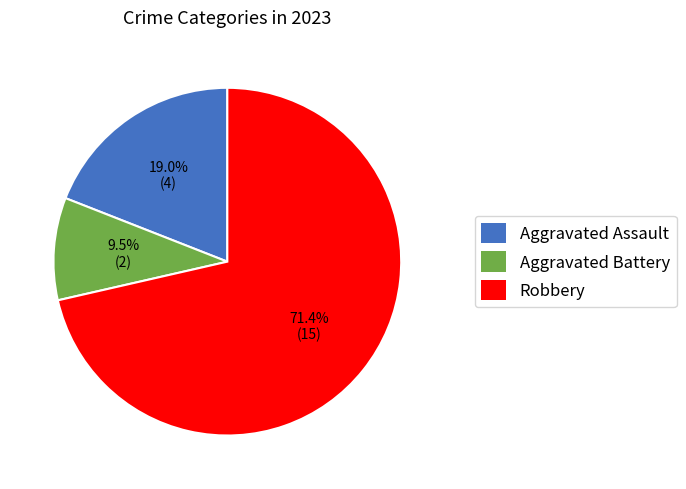

How many segments does this pie chart have?

3